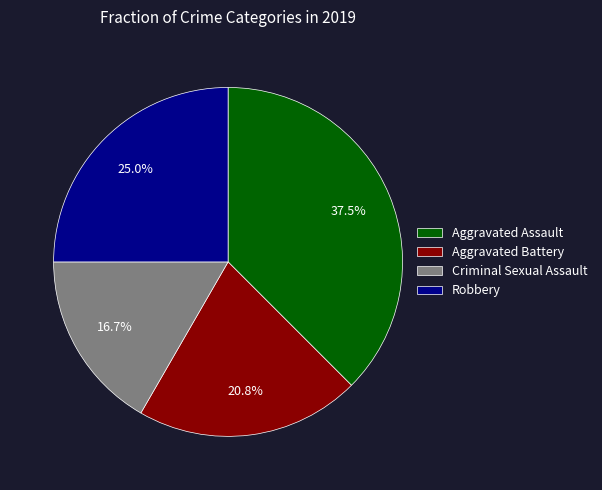

Does any single category account for the majority?

No